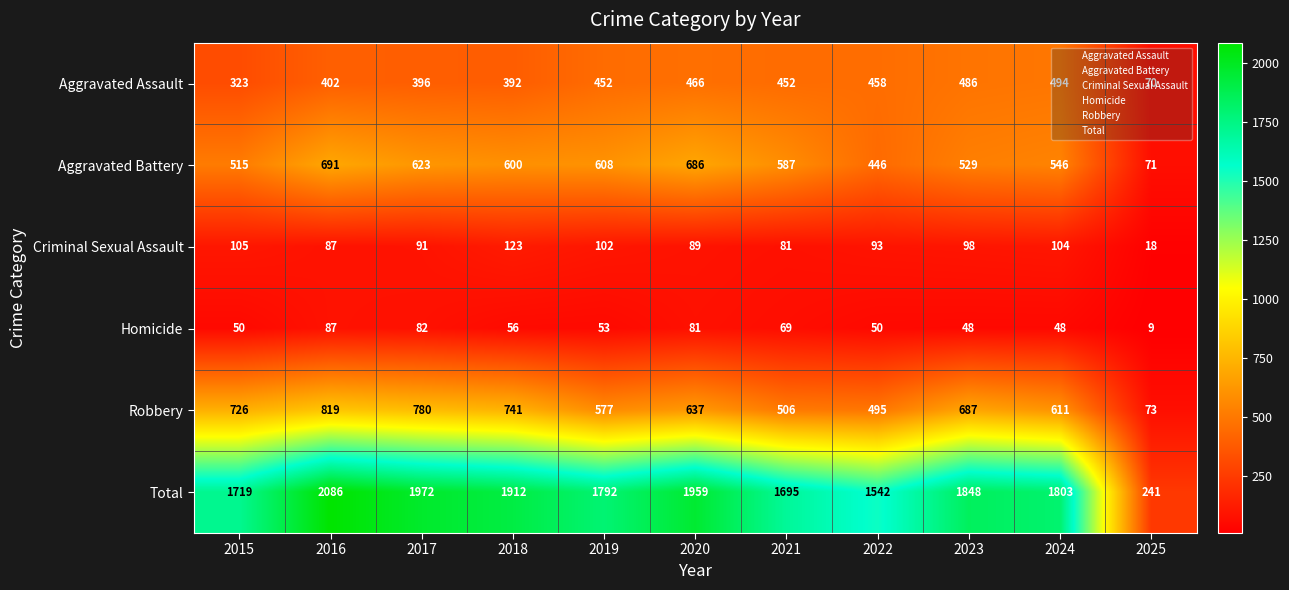

At which category is the sum across all series the highest?

2016